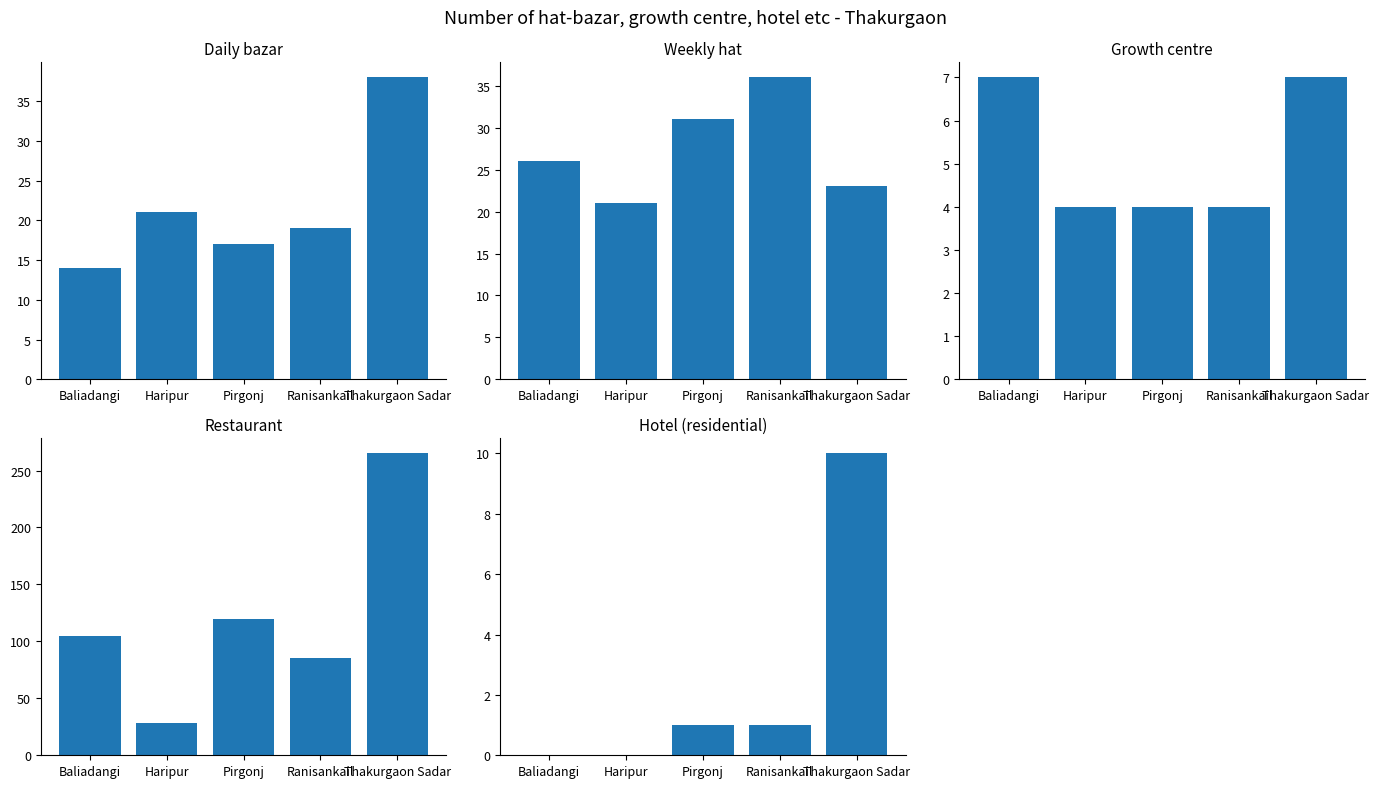

Reading right to left, list all the values displayed in this chart.

Daily bazar: 38	19	17	21	14
Weekly hat: 23	36	31	21	26
Growth centre: 7	4	4	4	7
Restaurant: 265	85	120	28	105
Hotel (residential): 10	1	1	0	0